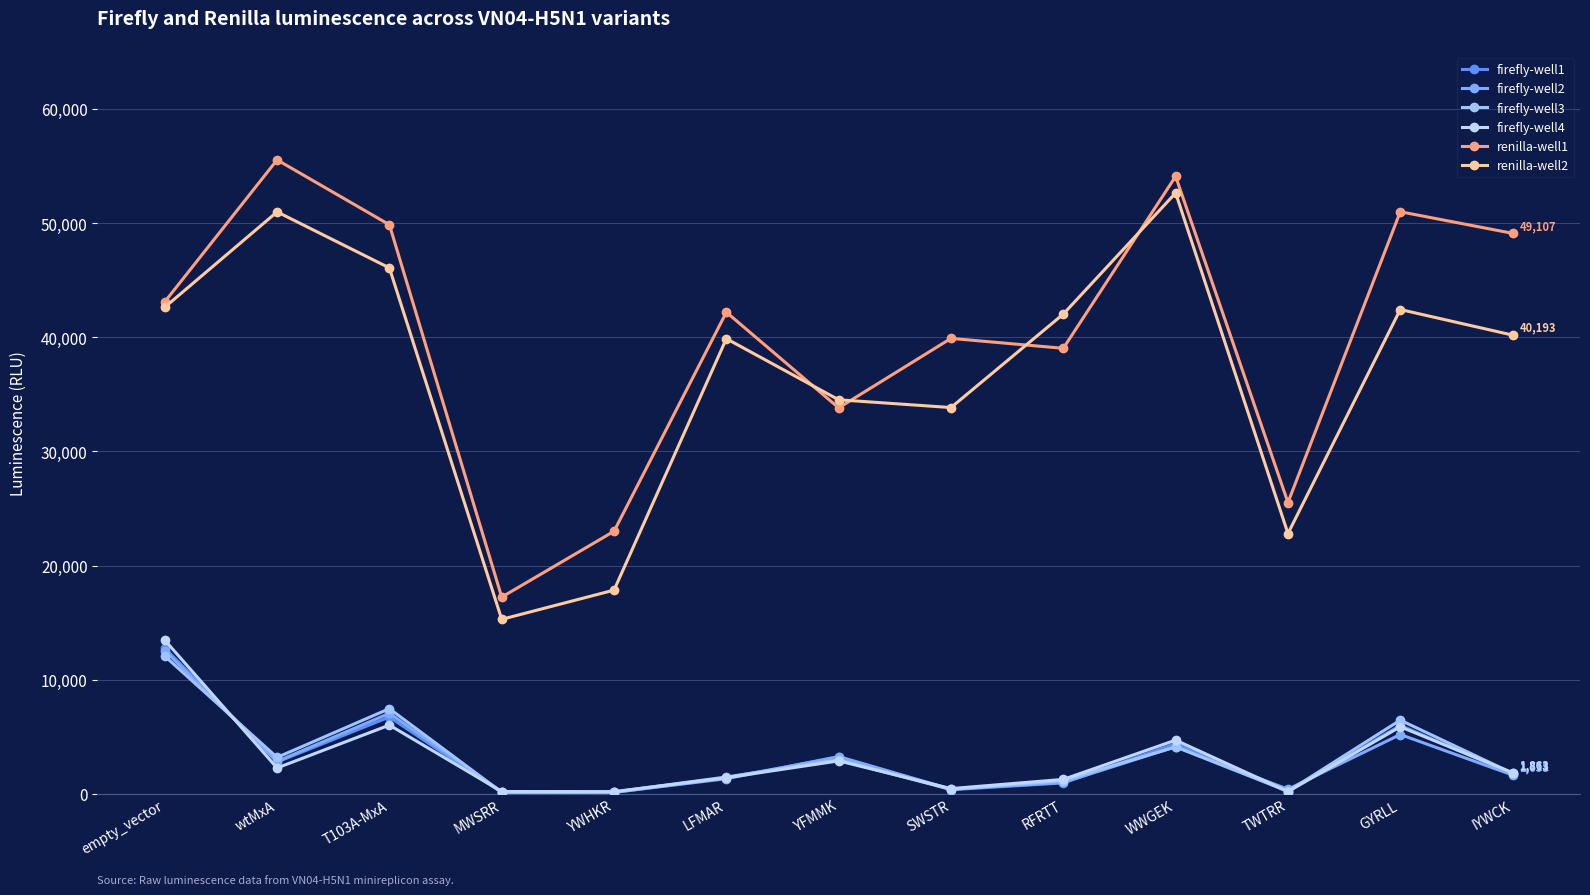

Reading right to left, transcribe all the data shown in this chart.

firefly-well1: 1771	6009	202	4412	968	369	3214	1420	124	126	6745	2798	12773
firefly-well2: 1658	5206	411	4139	1005	419	3276	1334	143	177	7063	2848	12544
firefly-well3: 1811	6465	233	4120	1173	390	2982	1485	174	149	7472	3201	12074
firefly-well4: 1863	5884	210	4714	1275	469	2898	1420	202	212	6032	2277	13477
renilla-well1: 49107	50998	25527	54098	39035	39905	33820	42198	23010	17242	49858	55541	43105
renilla-well2: 40193	42432	22813	52643	42036	33846	34527	39877	17855	15296	46078	50986	42632